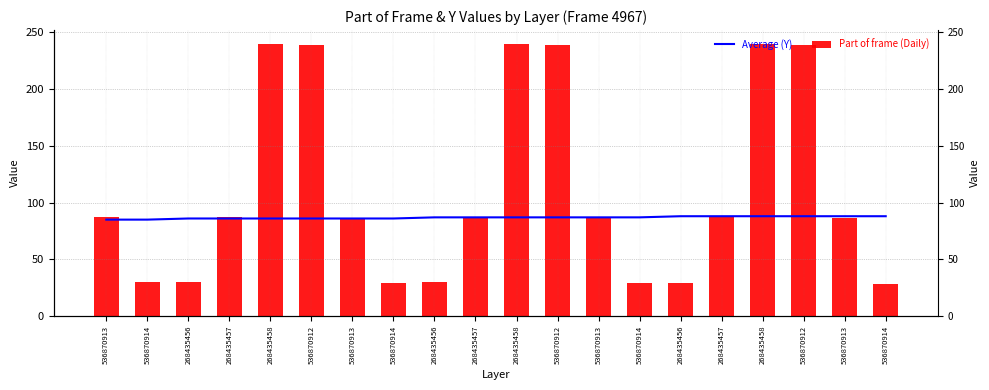

Rank the categories by Average (Y) value from lowest to highest.

536870913, 536870914, 268435456, 268435457, 268435458, 536870912, 536870913, 536870914, 268435456, 268435457, 268435458, 536870912, 536870913, 536870914, 268435456, 268435457, 268435458, 536870912, 536870913, 536870914